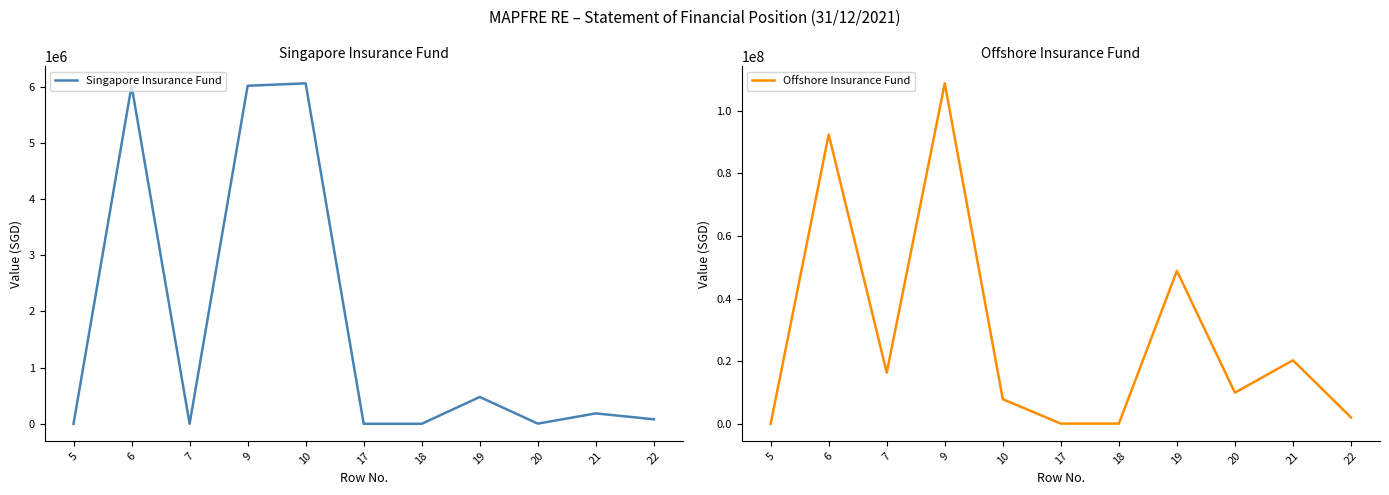

At which category does Singapore Insurance Fund reach its first local valley?

7